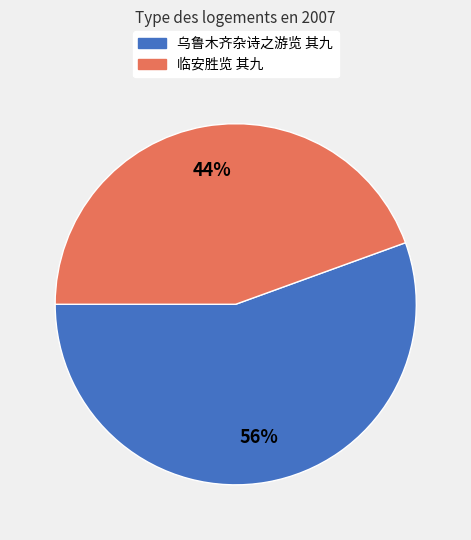

To the nearest percent, what is the combined percentage of 乌鲁木齐杂诗之游览 其九 and 临安胜览 其九?

100%